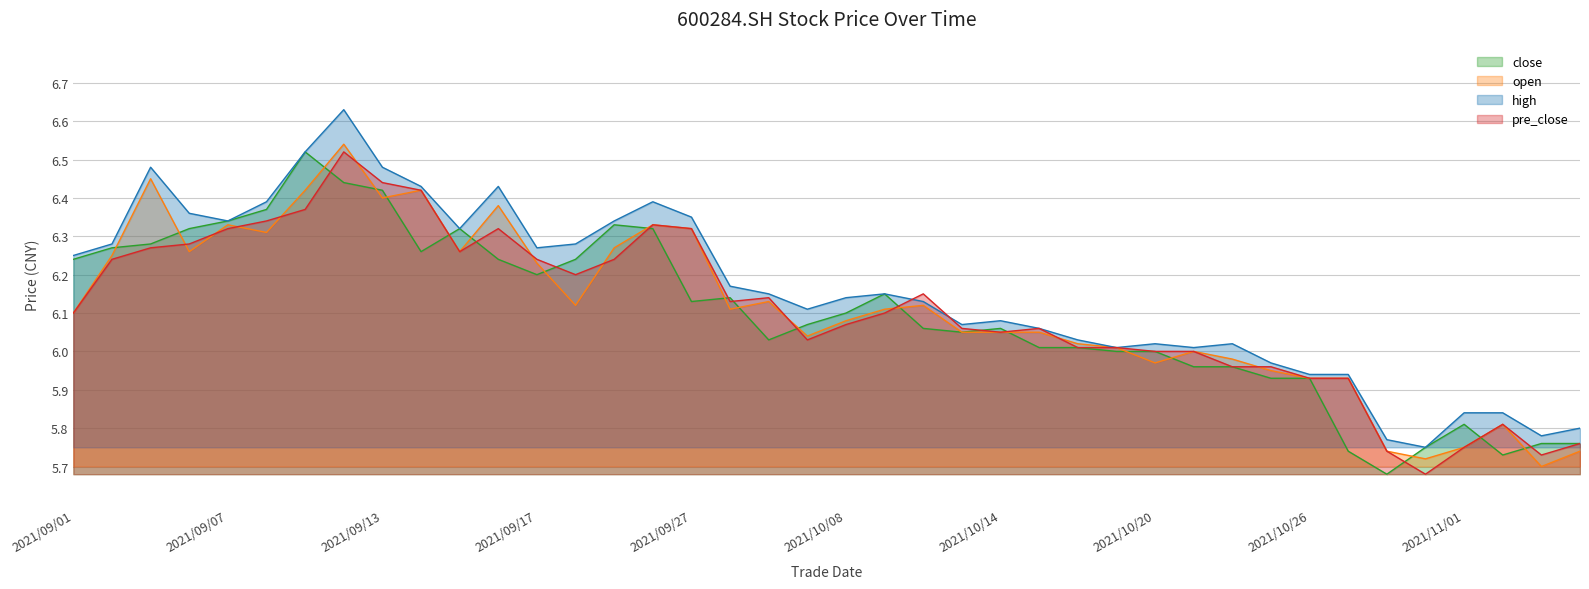

True or false: high has more than 2 points higher than both neighbors.

True